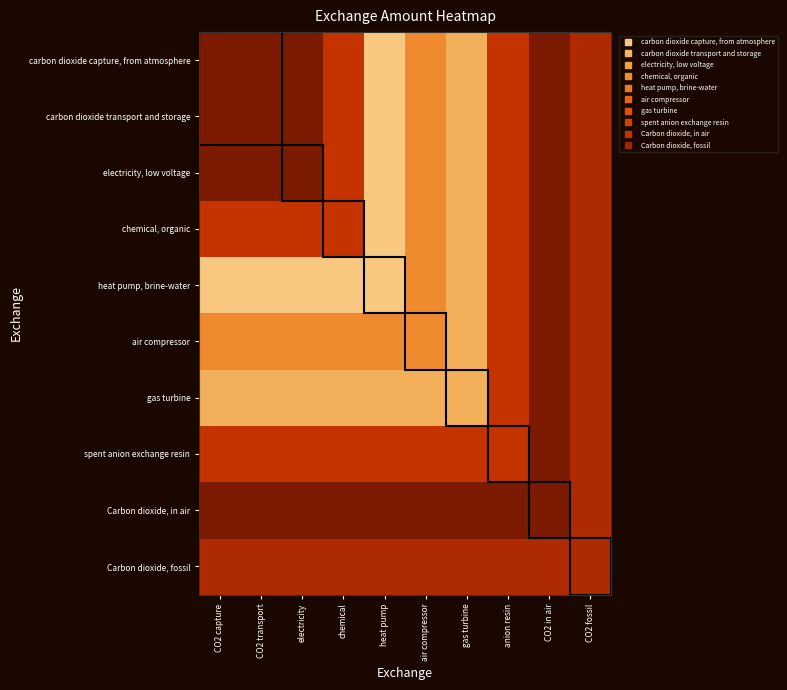

Reading right to left, what are all the values shown in this chart?

carbon dioxide capture, from atmosphere: CO2 fossil=-1.7	CO2 in air=0.0	anion resin=-2.5	gas turbine=-10.6	air compressor=-8.4	heat pump=-12.1	chemical=-2.5	electricity=0.1	CO2 transport=0.0	CO2 capture=0.0
carbon dioxide transport and storage: CO2 fossil=-1.7	CO2 in air=0.0	anion resin=-2.5	gas turbine=-10.6	air compressor=-8.4	heat pump=-12.1	chemical=-2.5	electricity=0.1	CO2 transport=0.0	CO2 capture=0.0
electricity, low voltage: CO2 fossil=-1.7	CO2 in air=0.0	anion resin=-2.5	gas turbine=-10.6	air compressor=-8.4	heat pump=-12.1	chemical=-2.5	electricity=0.1	CO2 transport=0.1	CO2 capture=0.1
chemical, organic: CO2 fossil=-1.7	CO2 in air=0.0	anion resin=-2.5	gas turbine=-10.6	air compressor=-8.4	heat pump=-12.1	chemical=-2.5	electricity=-2.5	CO2 transport=-2.5	CO2 capture=-2.5
heat pump, brine-water: CO2 fossil=-1.7	CO2 in air=0.0	anion resin=-2.5	gas turbine=-10.6	air compressor=-8.4	heat pump=-12.1	chemical=-12.1	electricity=-12.1	CO2 transport=-12.1	CO2 capture=-12.1
air compressor: CO2 fossil=-1.7	CO2 in air=0.0	anion resin=-2.5	gas turbine=-10.6	air compressor=-8.4	heat pump=-8.4	chemical=-8.4	electricity=-8.4	CO2 transport=-8.4	CO2 capture=-8.4
gas turbine: CO2 fossil=-1.7	CO2 in air=0.0	anion resin=-2.5	gas turbine=-10.6	air compressor=-10.6	heat pump=-10.6	chemical=-10.6	electricity=-10.6	CO2 transport=-10.6	CO2 capture=-10.6
spent anion exchange resin: CO2 fossil=-1.7	CO2 in air=0.0	anion resin=-2.5	gas turbine=-2.5	air compressor=-2.5	heat pump=-2.5	chemical=-2.5	electricity=-2.5	CO2 transport=-2.5	CO2 capture=-2.5
Carbon dioxide, in air: CO2 fossil=-1.7	CO2 in air=0.0	anion resin=0.0	gas turbine=0.0	air compressor=0.0	heat pump=0.0	chemical=0.0	electricity=0.0	CO2 transport=0.0	CO2 capture=0.0
Carbon dioxide, fossil: CO2 fossil=-1.7	CO2 in air=-1.7	anion resin=-1.7	gas turbine=-1.7	air compressor=-1.7	heat pump=-1.7	chemical=-1.7	electricity=-1.7	CO2 transport=-1.7	CO2 capture=-1.7